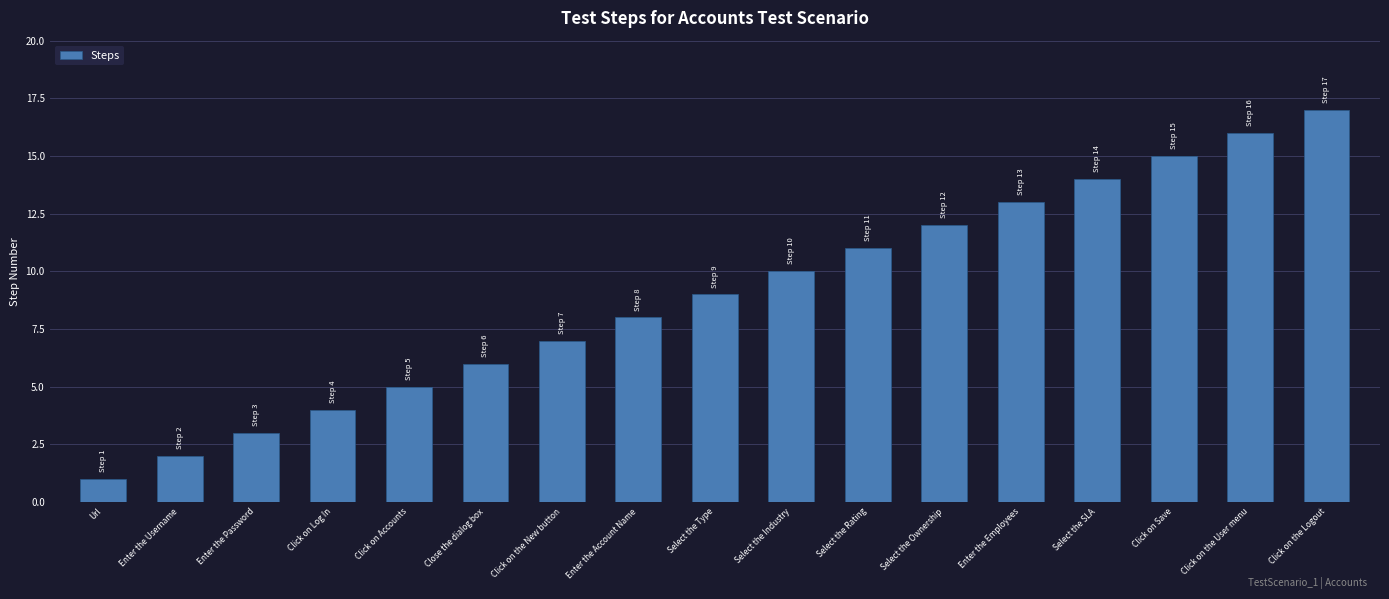

Are the bars grouped side by side (vs. stacked)?

No